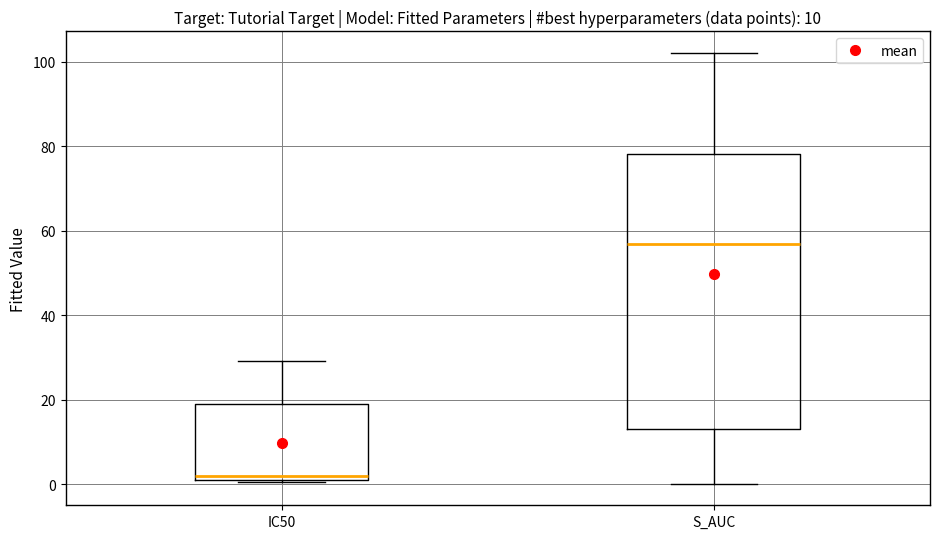

Which box has the highest median line?

S_AUC